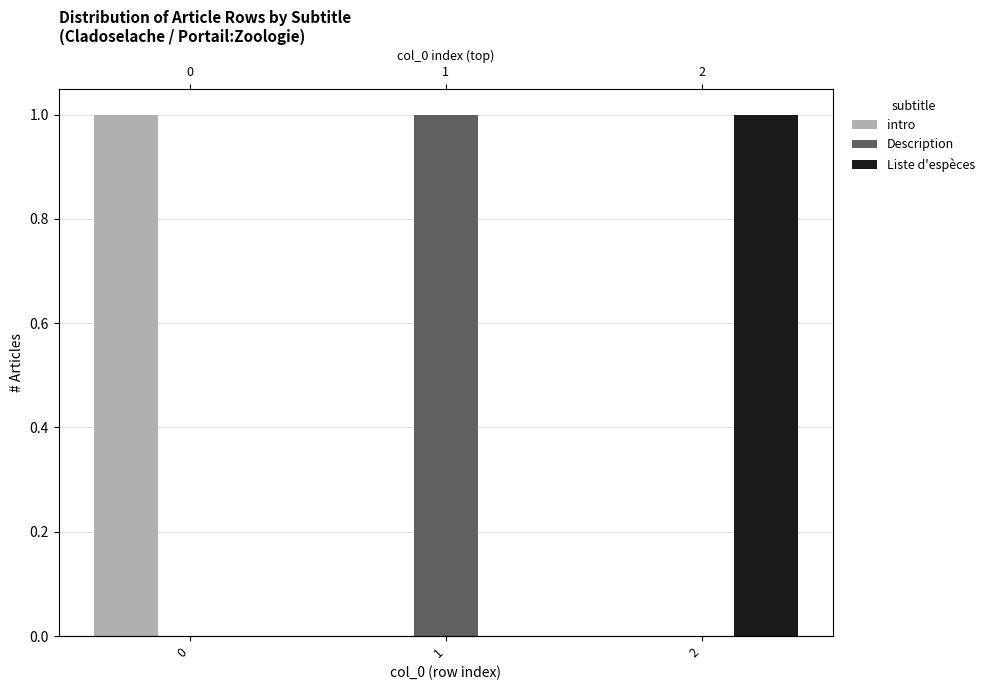

Reading left to right, what are all the values shown in this chart?

intro: 0=1	1=0	2=0
Description: 0=0	1=1	2=0
Liste d'espèces: 0=0	1=0	2=1